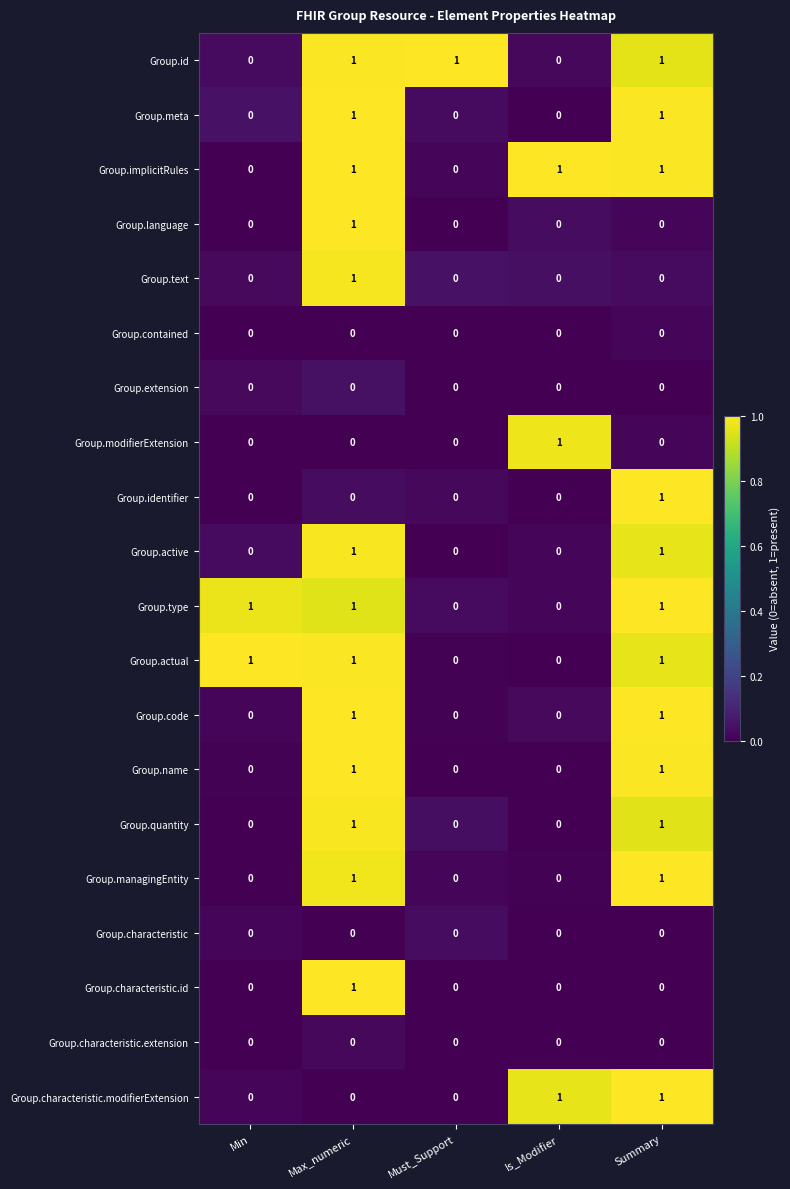

Is it true that Group.modifierExtension equals 0 at Must_Support?

True